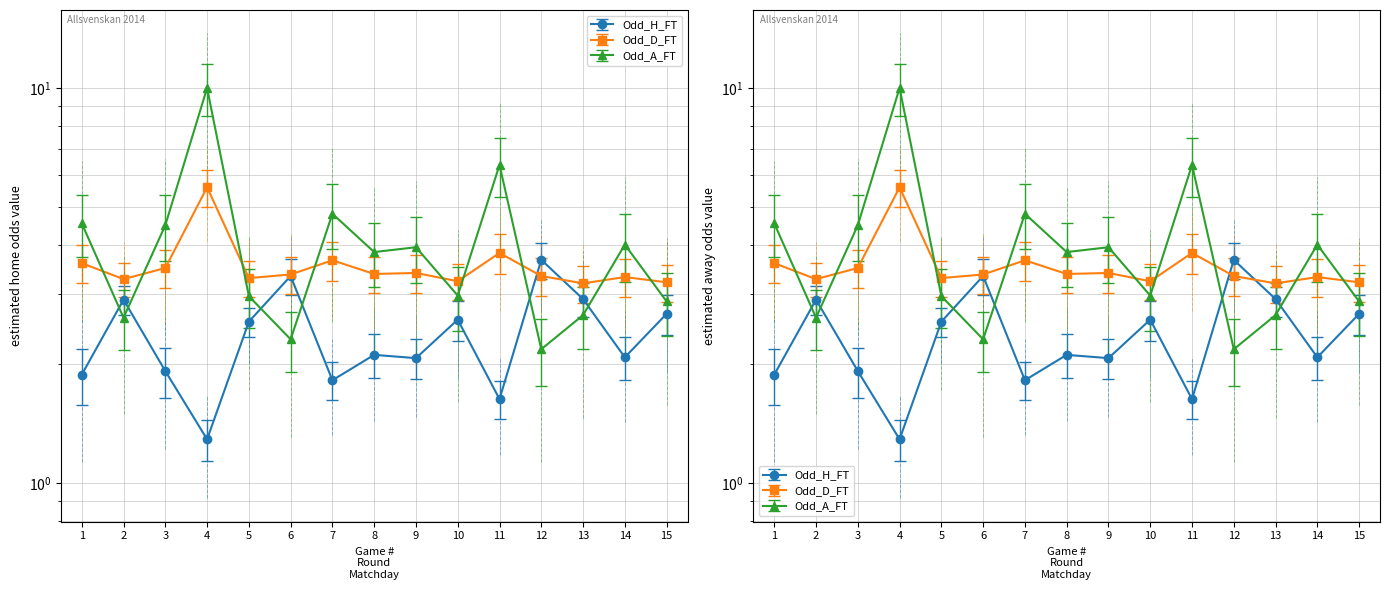

True or false: Odd_H_FT and Odd_A_FT cross at least once.

True